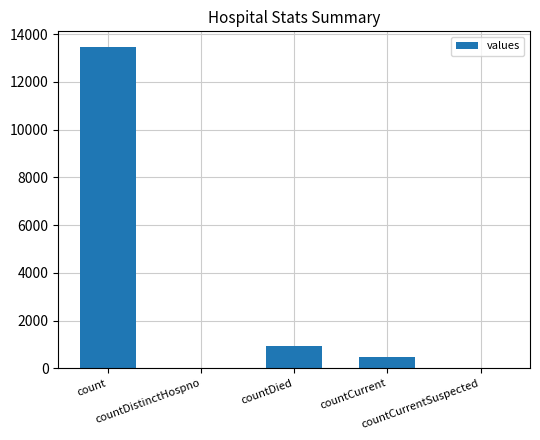

What is the difference between the values at countDied and count?

12492